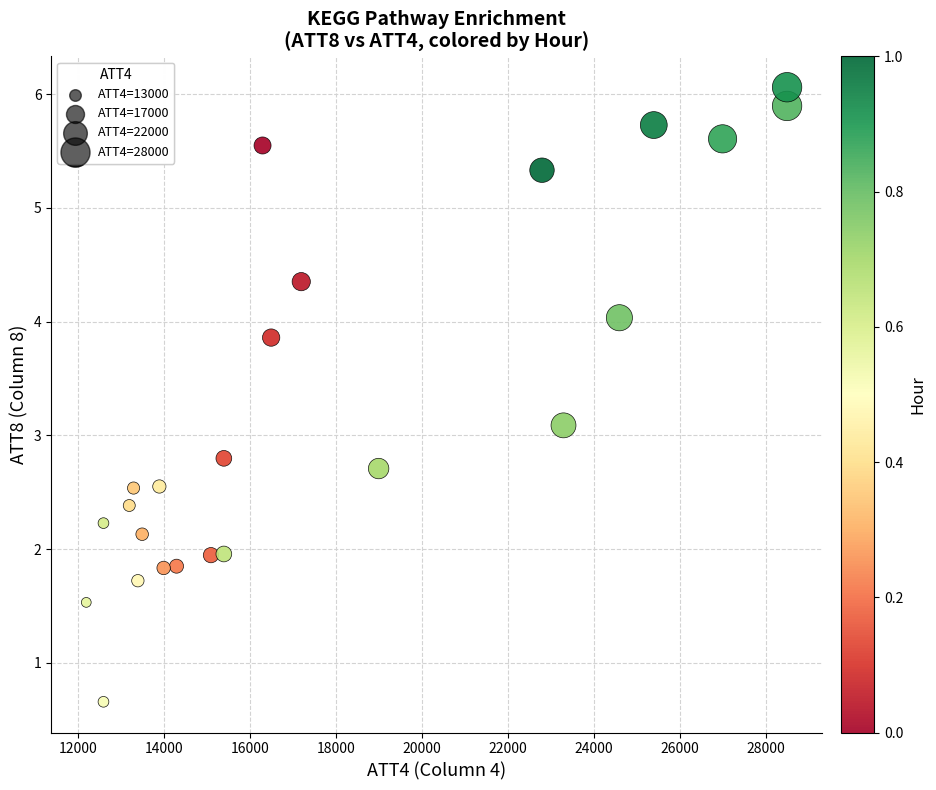

What Y value in the scatter plot is closest to 3?

3.1